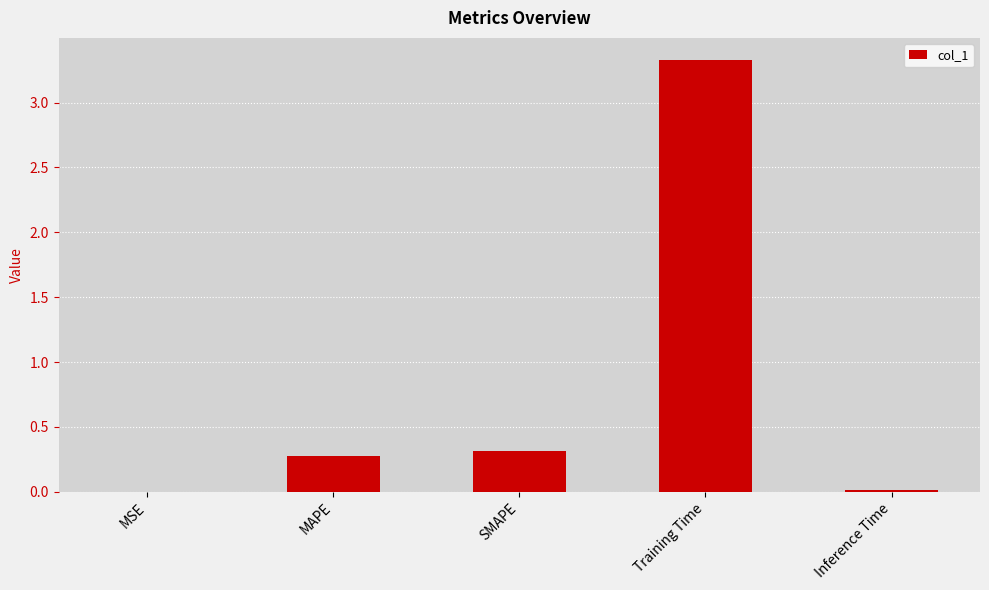

How many data points does each series have?

5